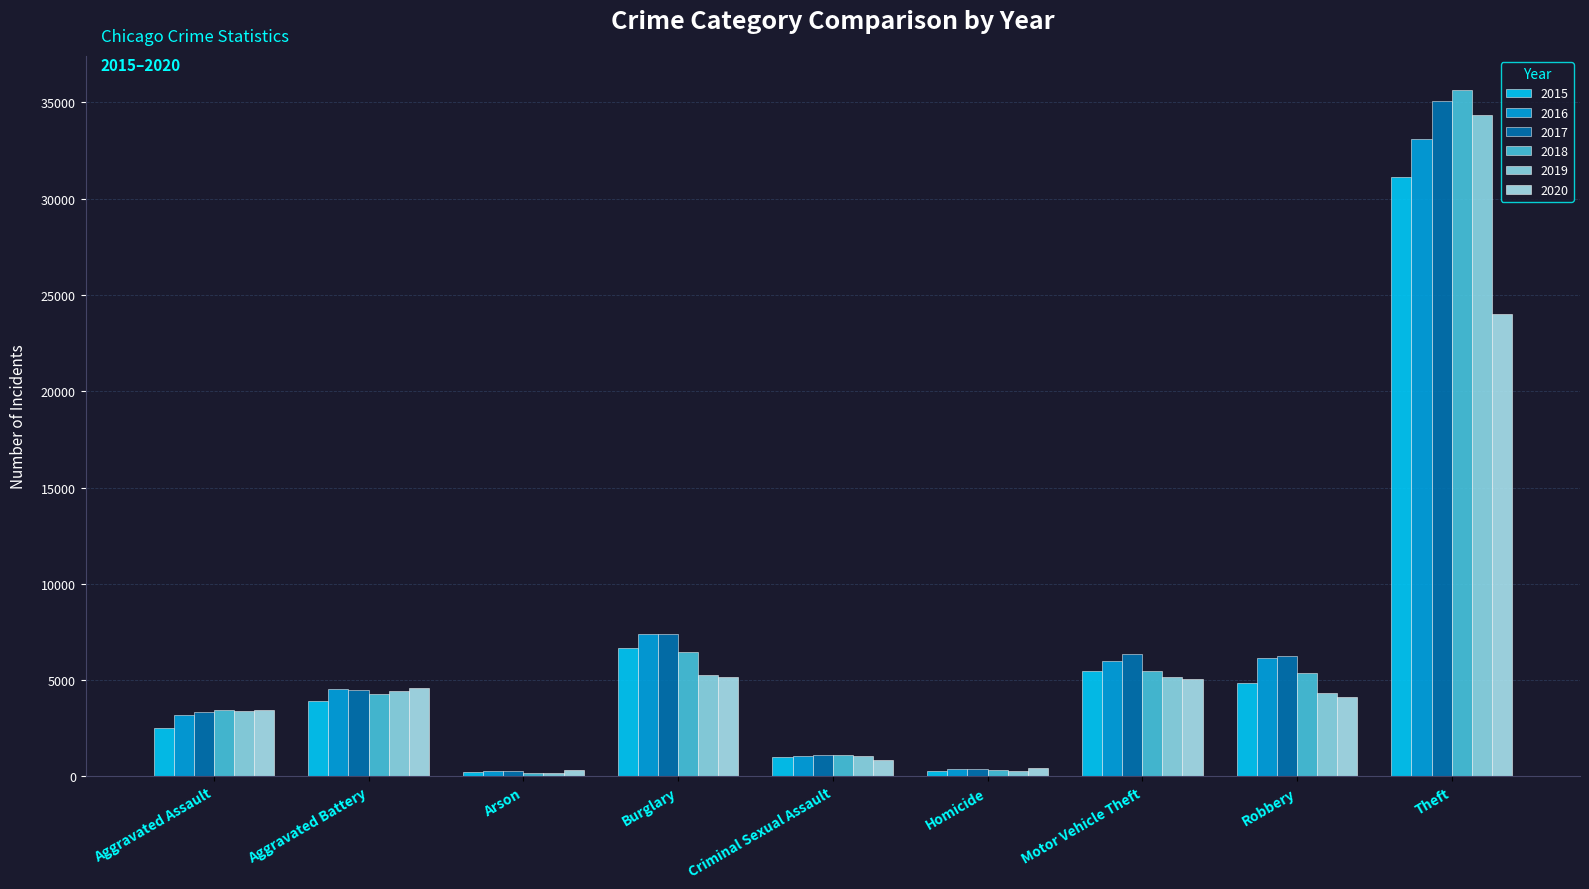

Is it true that 2015 equals 98 at Homicide?

False